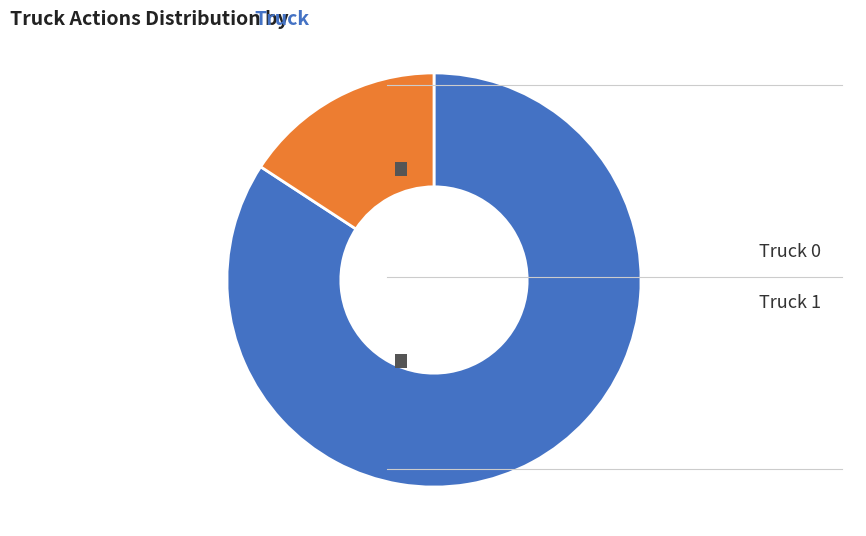

Between Truck 1 and Truck 0, which is larger?

Truck 0